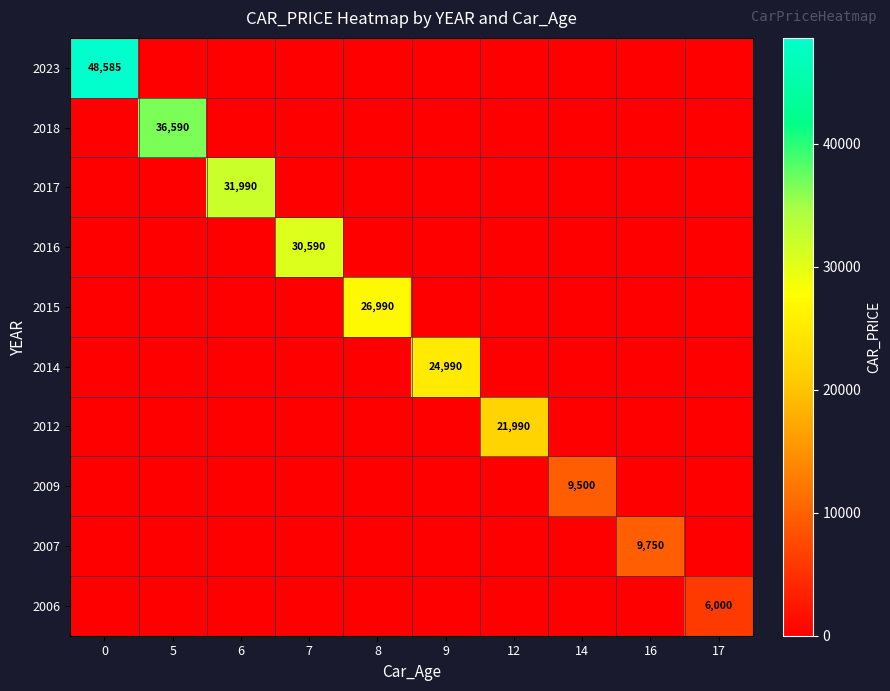

What is the total value across all series at 6?

31990